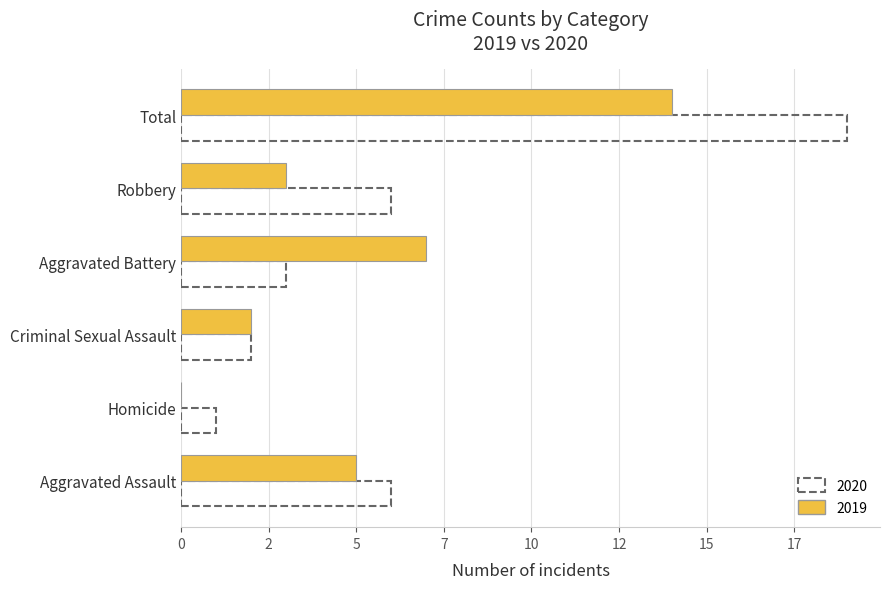

What is the label of the 6th bar from the left?

Total